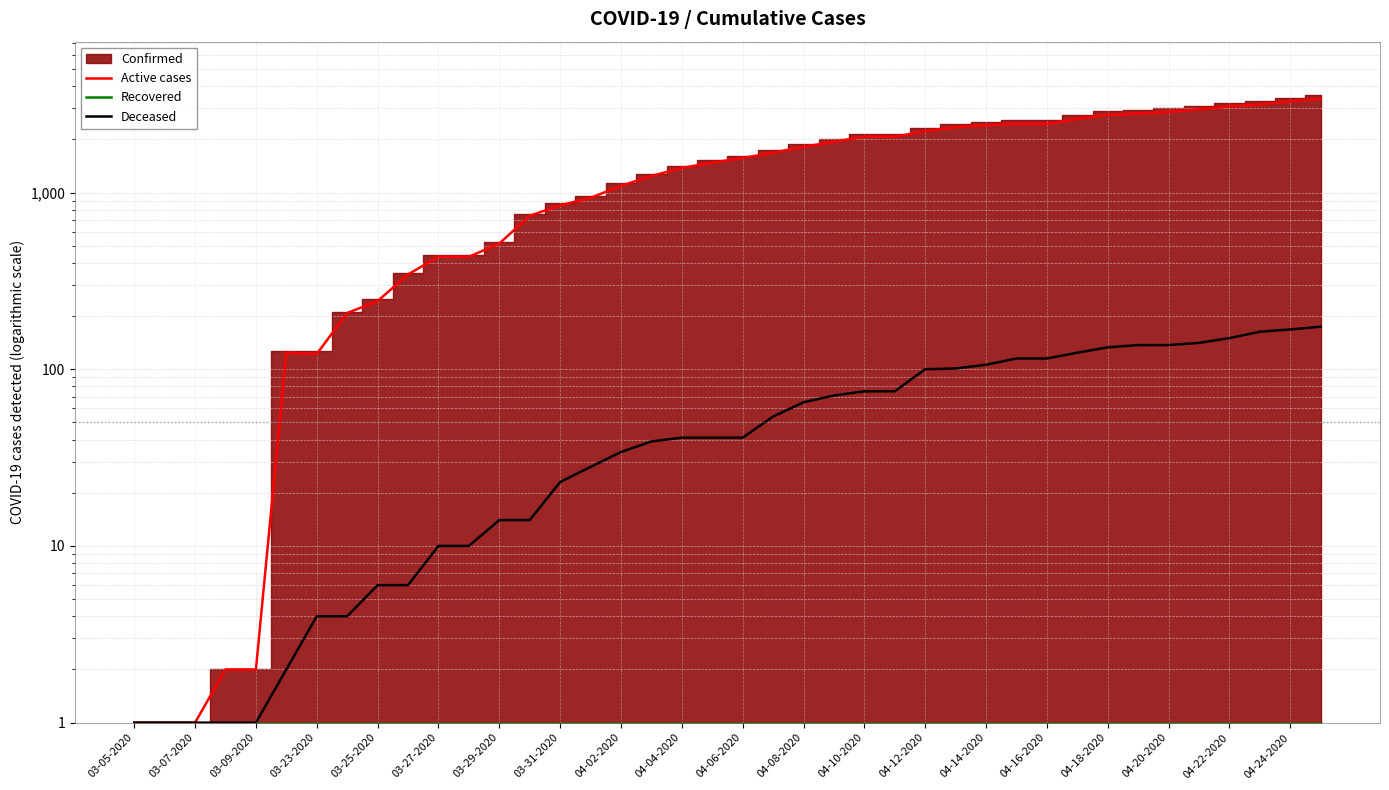

Is it true that Active cases equals 2224 at 04-12-2020?

True